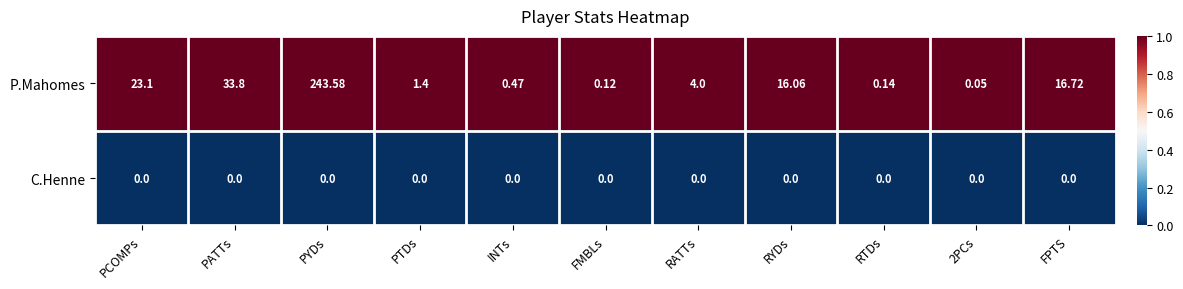

What is the maximum value shown in the chart?

243.6